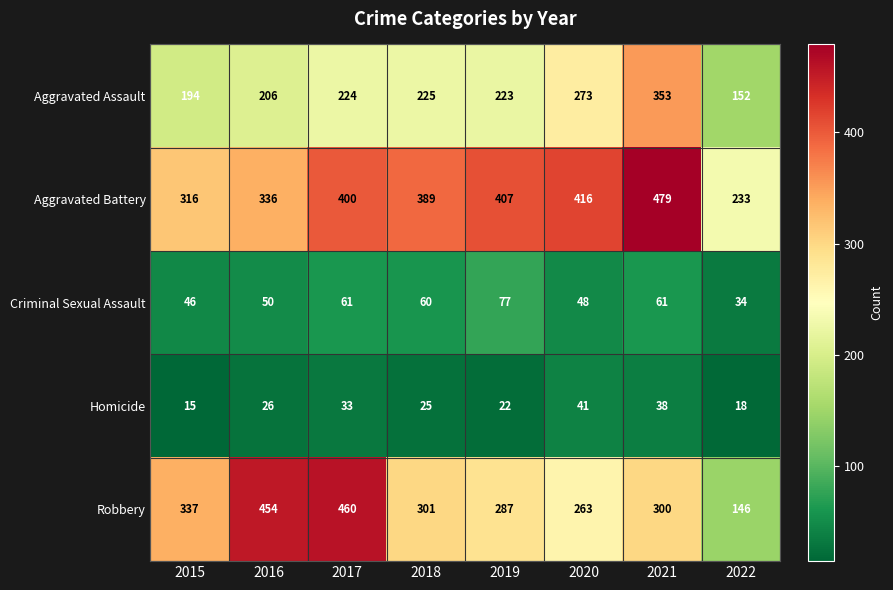

Which category has the lowest value across all series?

2015